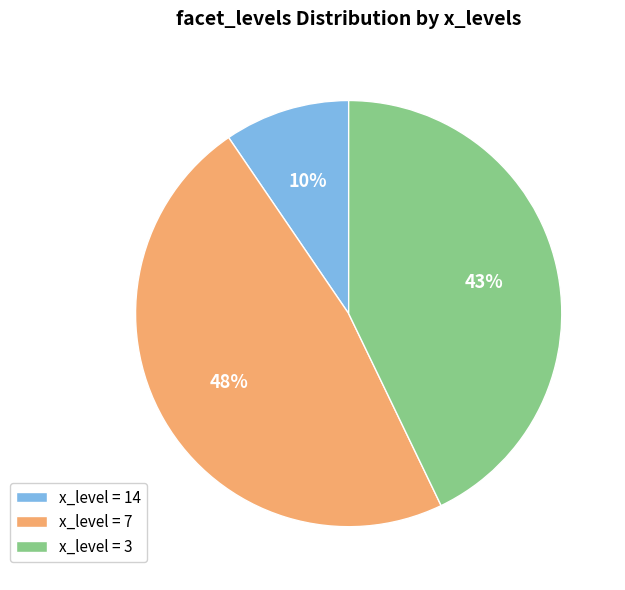

Is x_level = 14 the majority of the pie?

No